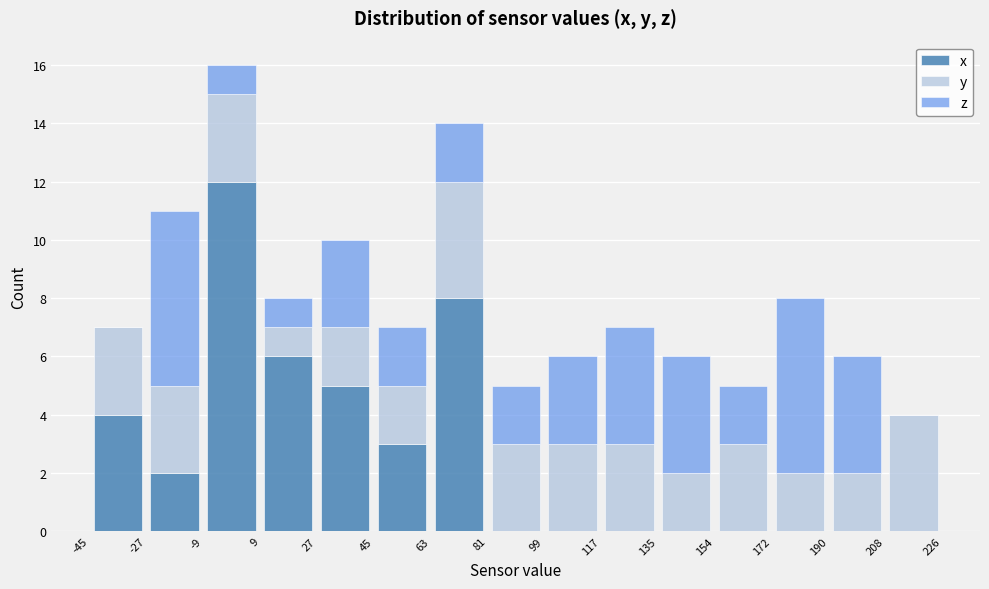

What is the total height of the stacked bar covering 117 to 135 on the x-axis? The values are not printed on the chart, so give them approximately, as read against the axis.

7